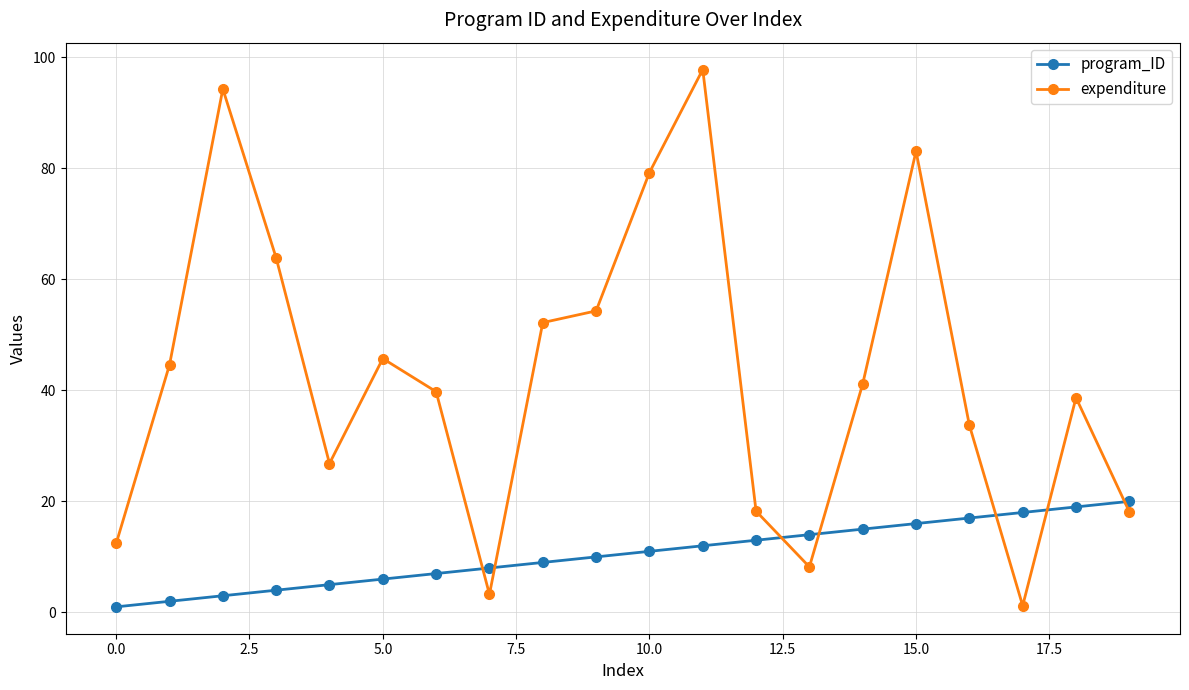

Which series has the largest range (max minus min)?

expenditure